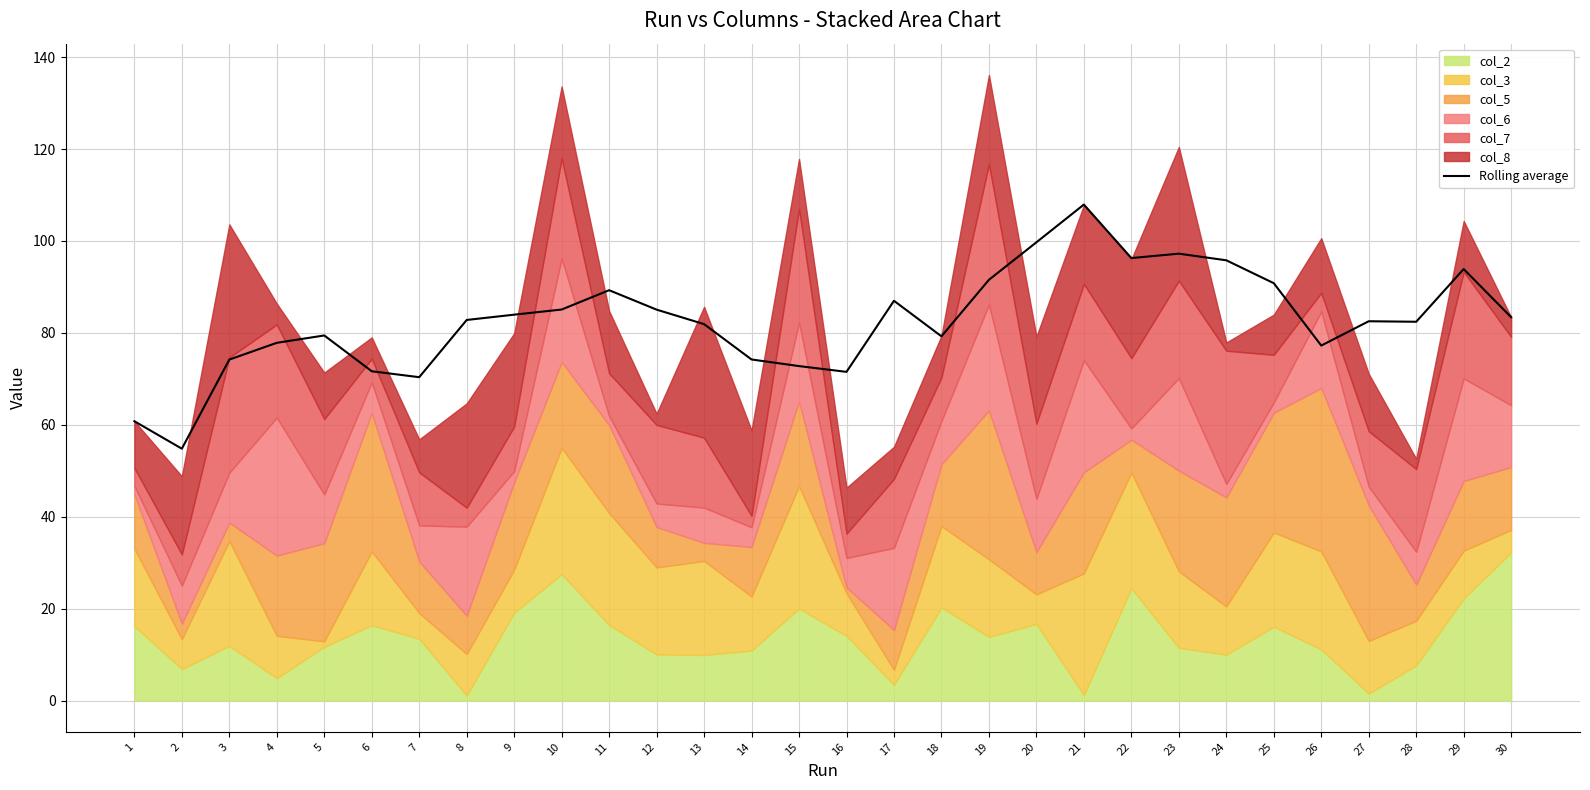

Reading left to right, list all the values displayed in this chart.

1=60.8	2=54.8	3=74.2	4=77.8	5=79.4	6=71.6	7=70.4	8=82.8	9=84.0	10=85.1	11=89.3	12=85.1	13=81.9	14=74.2	15=72.8	16=71.5	17=87.0	18=79.2	19=91.5	20=99.7	21=107.9	22=96.3	23=97.2	24=95.8	25=90.8	26=77.2	27=82.5	28=82.4	29=93.9	30=83.4